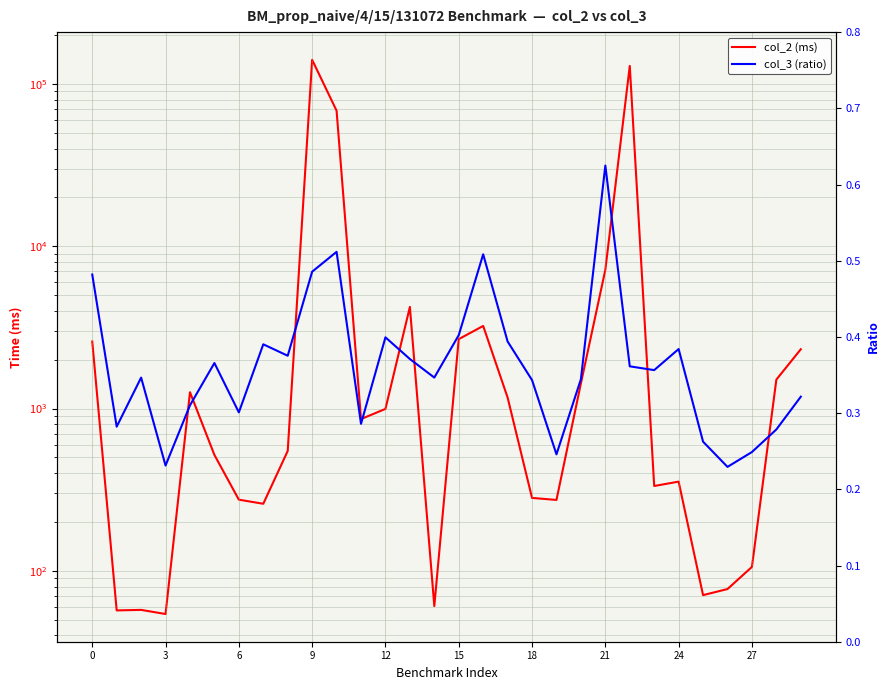

What is the maximum value for col_3 (ratio)?

0.6